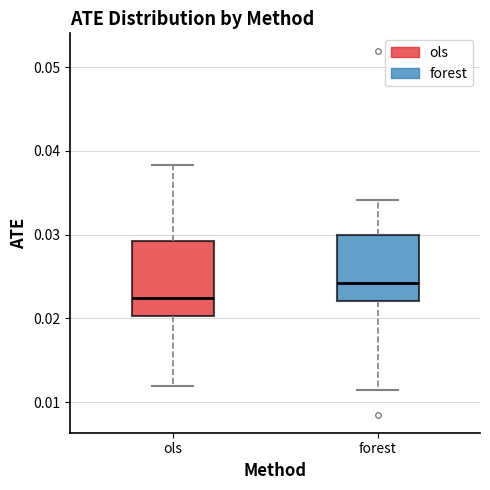

Reading left to right, transcribe this box plot: for each box, give where its median line is, the range the box spans, and where its two whiskers end, as read against the y-axis. The values are not printed on the chart, so give them approximately, as read against the axis.

ols: median 0.022, box 0.020 to 0.029, whiskers 0.012 to 0.038
forest: median 0.024, box 0.022 to 0.030, whiskers 0.011 to 0.034